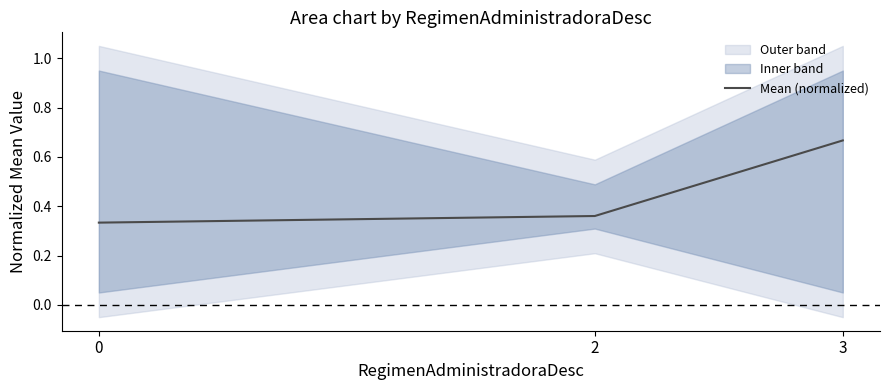

The value at 3 is 0.7. True or false?

True